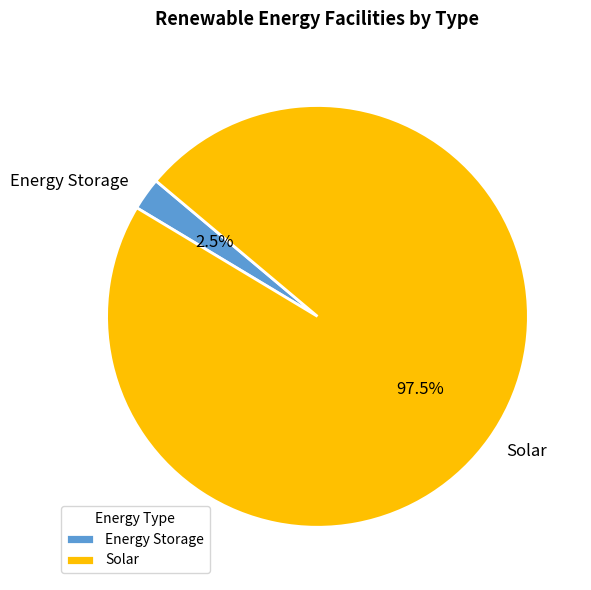

Rank the categories by value from lowest to highest.

Energy Storage, Solar